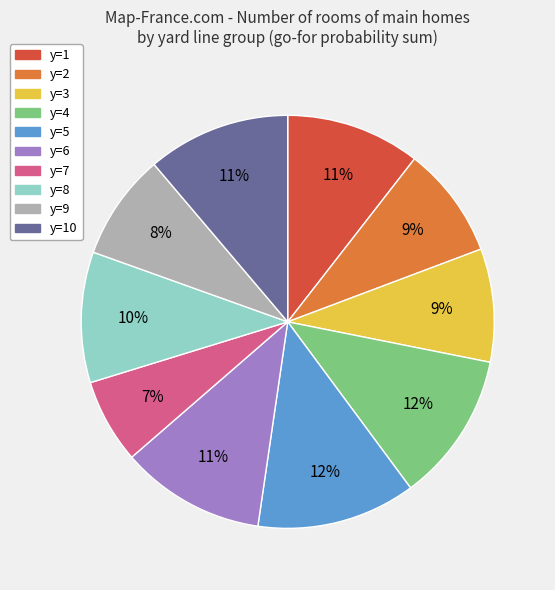

To the nearest percent, what is the average slice percentage?

10%